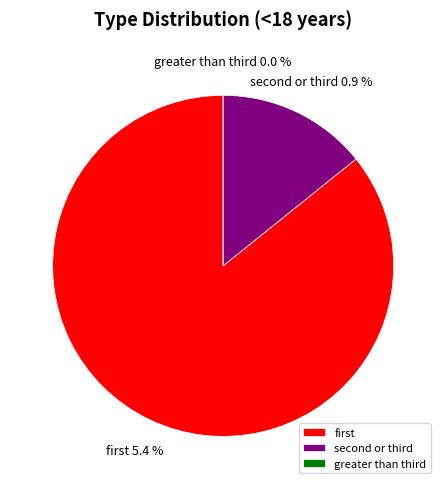

Does any single category account for the majority?

Yes